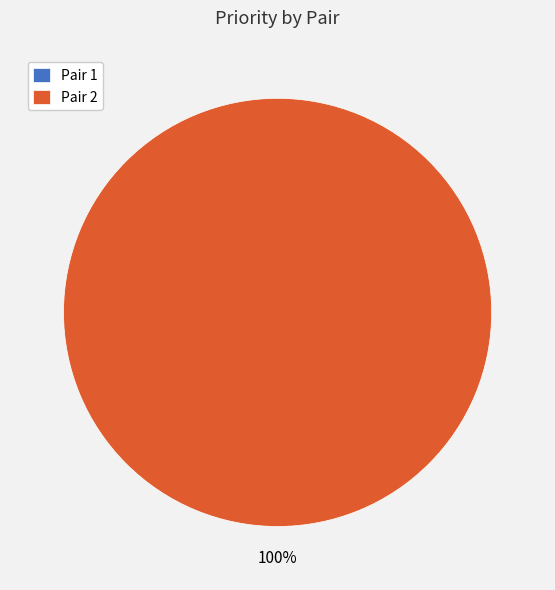

How much of the chart is everything except Pair 1?

100.0%